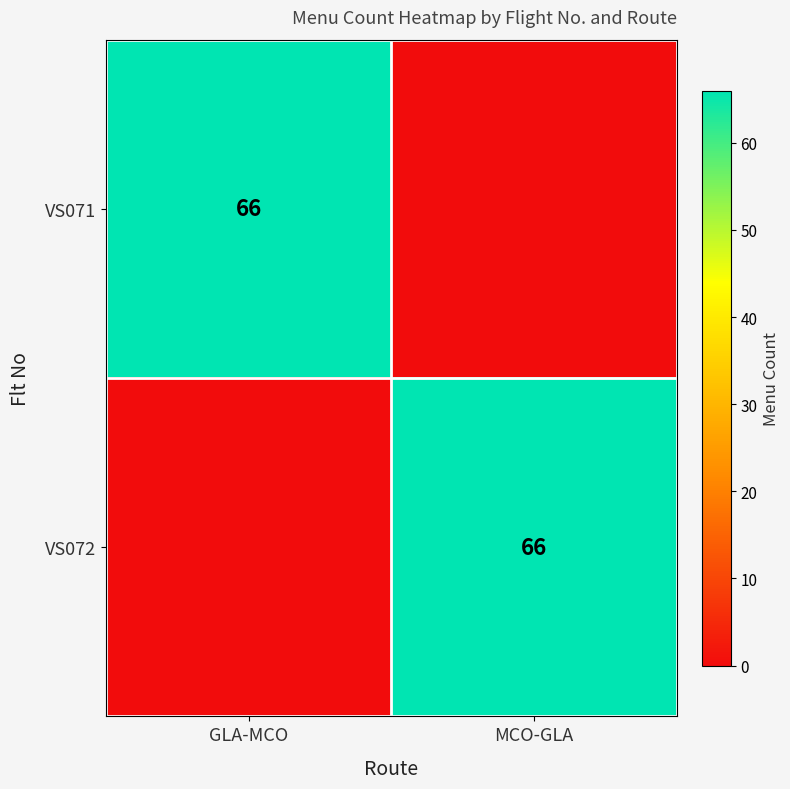

The value of VS072 at MCO-GLA is 66. True or false?

True